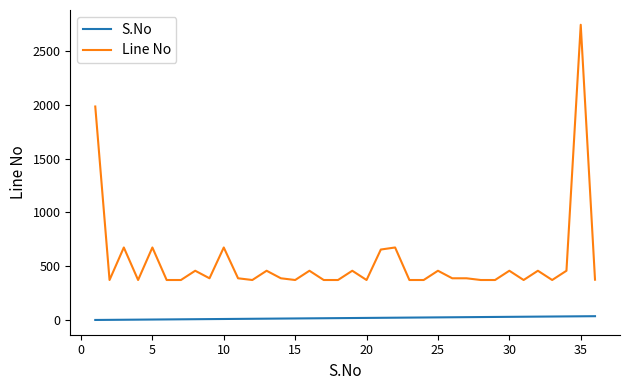

What are all the series names shown in the legend?

S.No, Line No